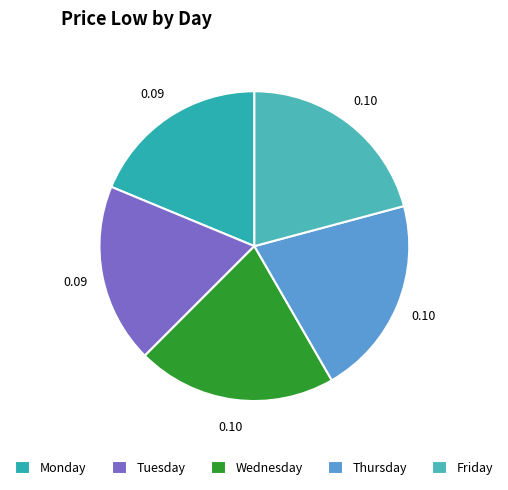

Does Thursday account for over 50% of the chart?

No